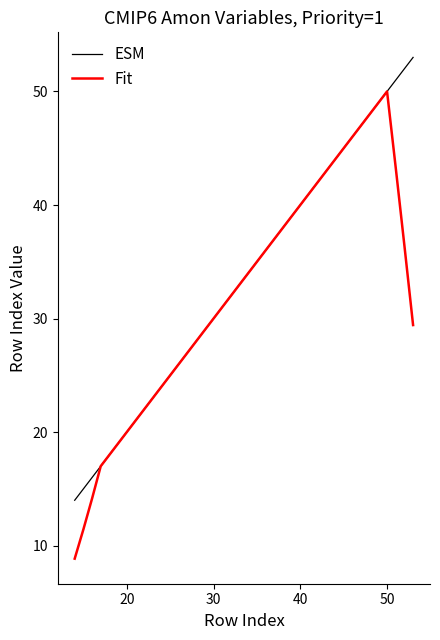

What is the maximum value shown in the chart?

53.0